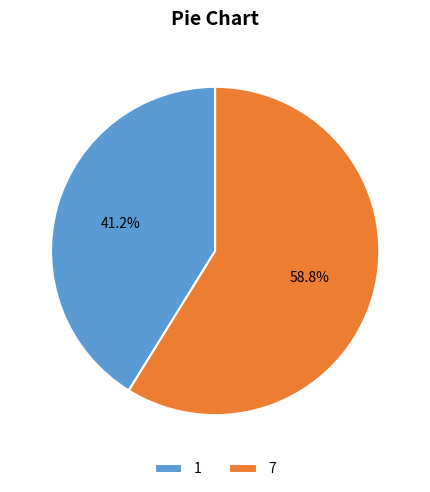

To the nearest percent, what percentage of the pie is 1?

41%